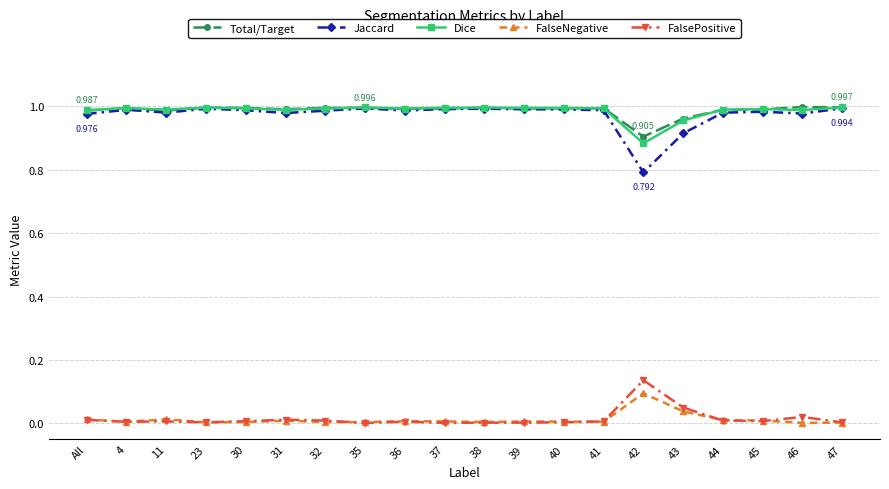

True or false: FalseNegative and Jaccard cross at least once.

False